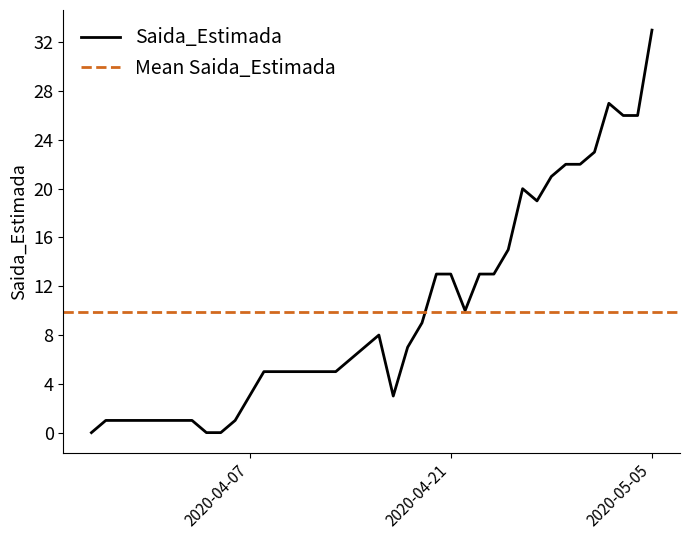

What is the approximate value at 2020-04-21, to the nearest 10?

10